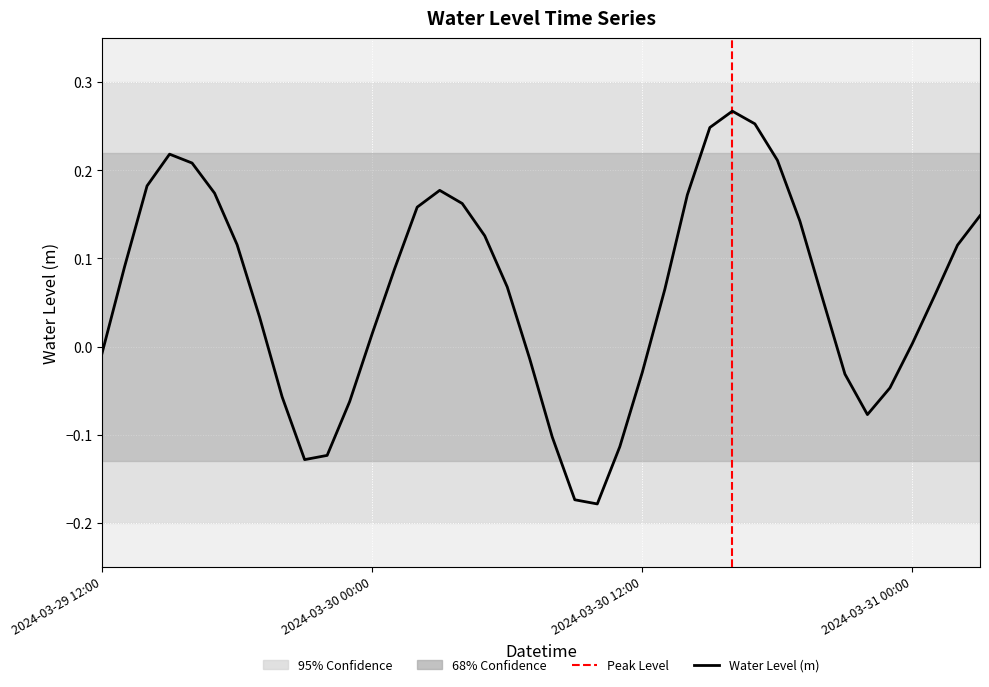

True or false: the data shows 0.1 at 2024-03-30 19:00.

True